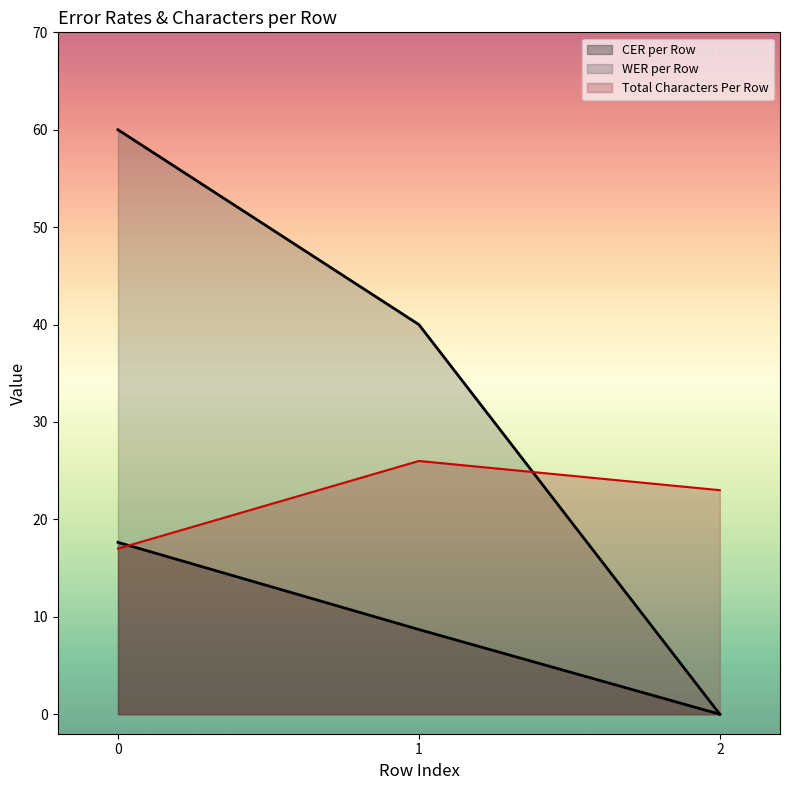

At how many categories does at least one series exceed 11?

3